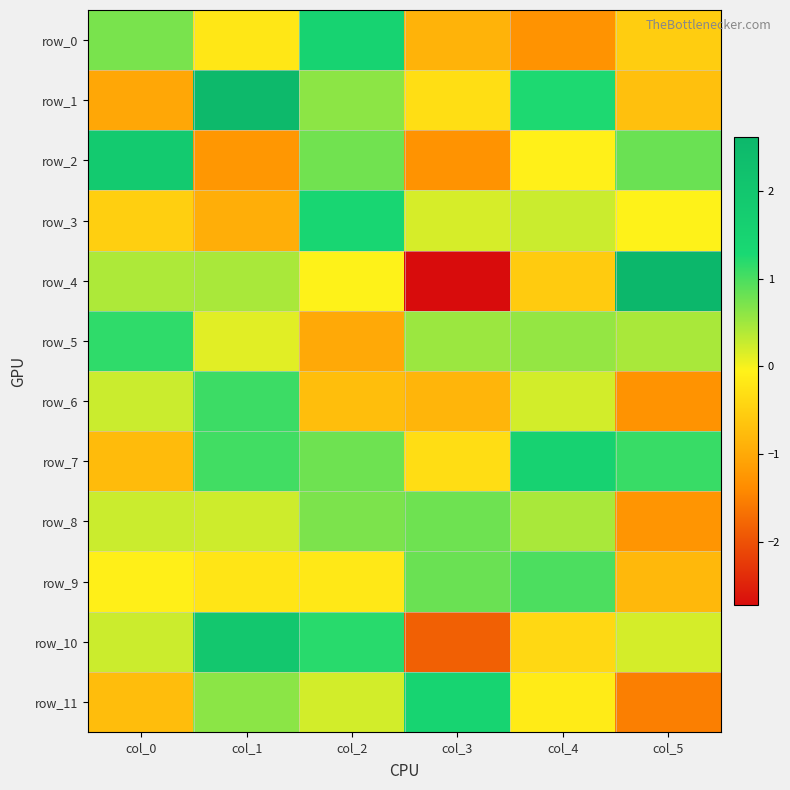

What is the average value of the row_8 series?

0.2